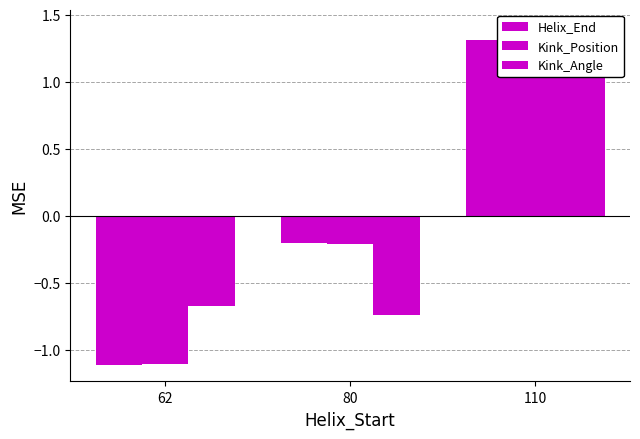

What is the total value across all series at 80?

-1.2